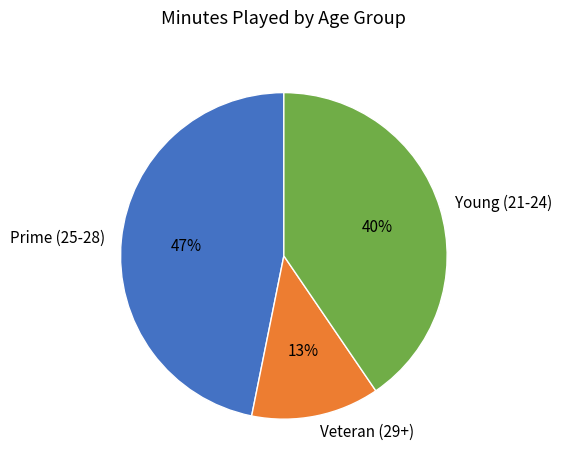

What is the ratio of the value at Young (21-24) to the value at Prime (25-28)?

0.9